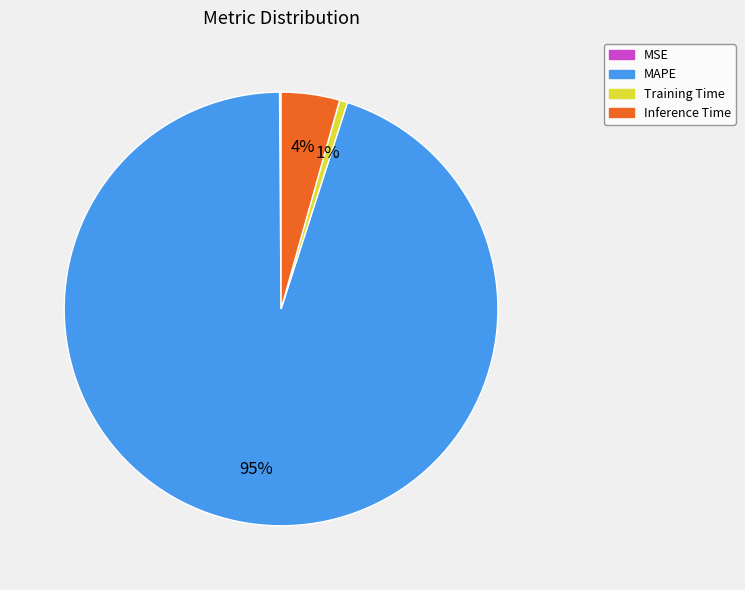

Which slice is the largest?

MAPE